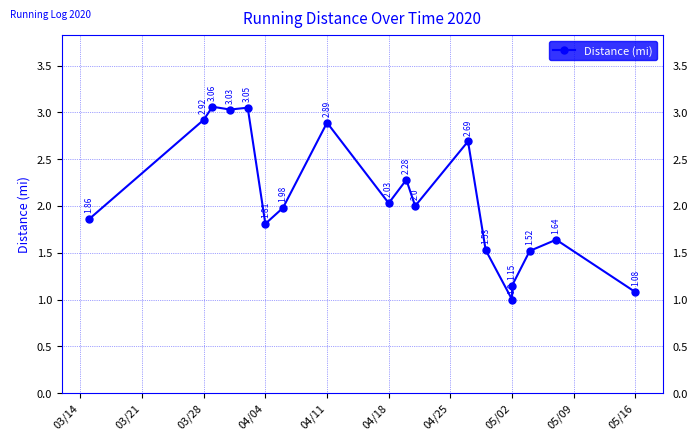

True or false: the data shows 4.8 at 03/28.

False